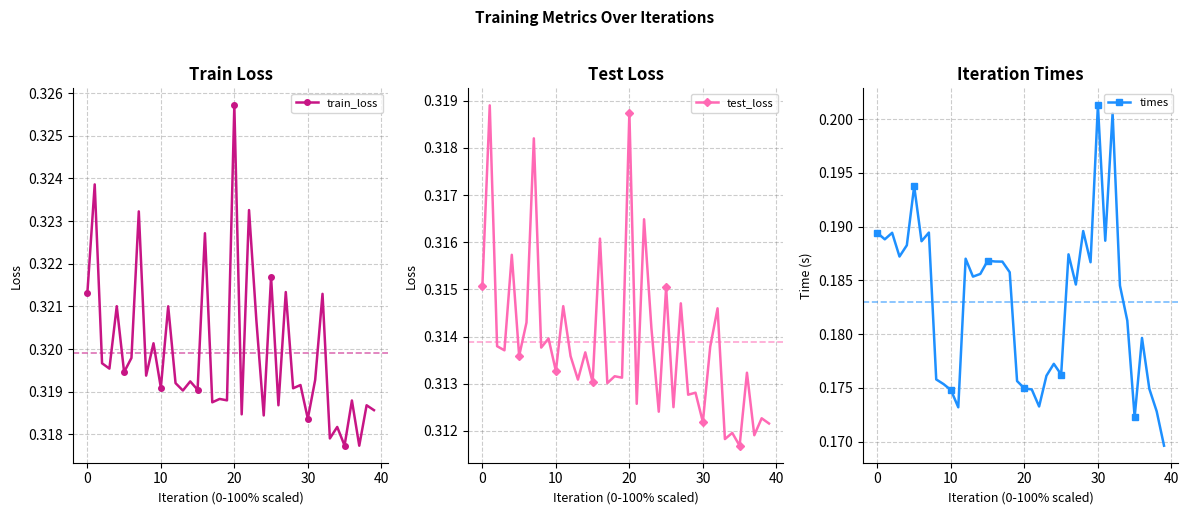

Rank the series at 30 from lowest to highest value.

times, test_loss, train_loss